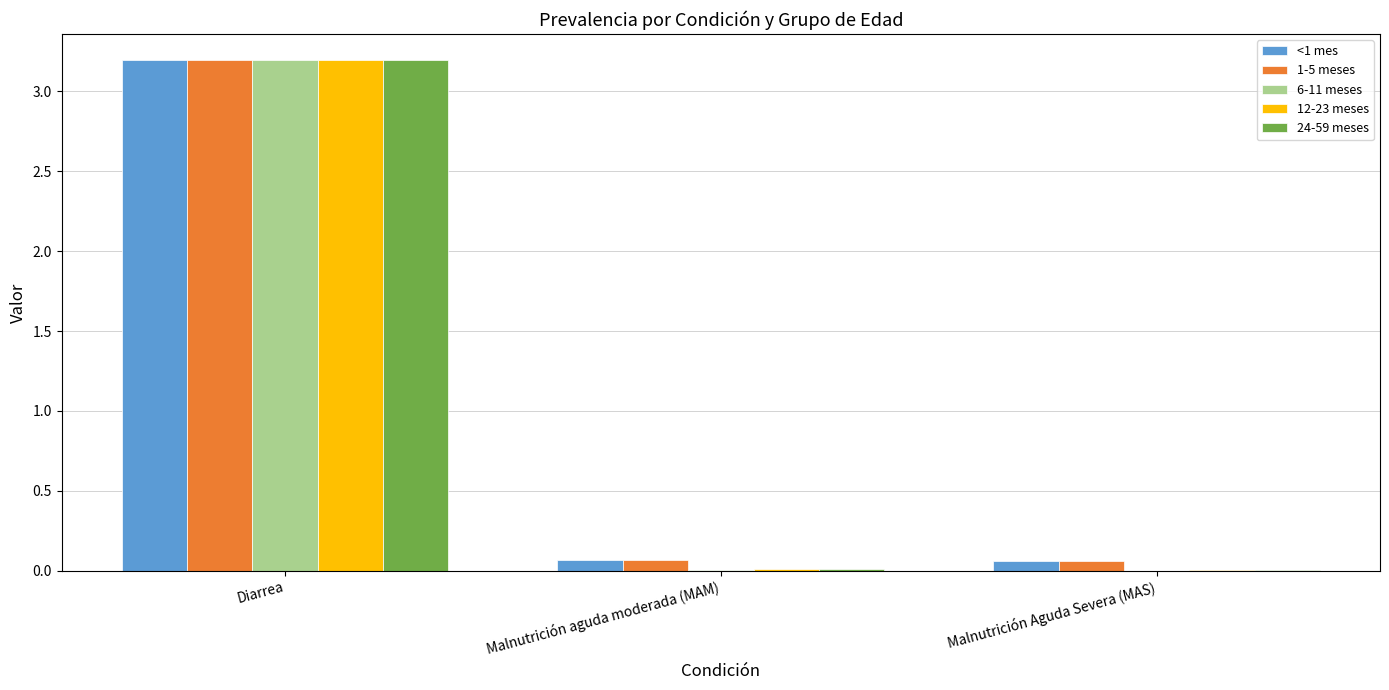

Which category has the highest value in the 12-23 meses series?

Diarrea